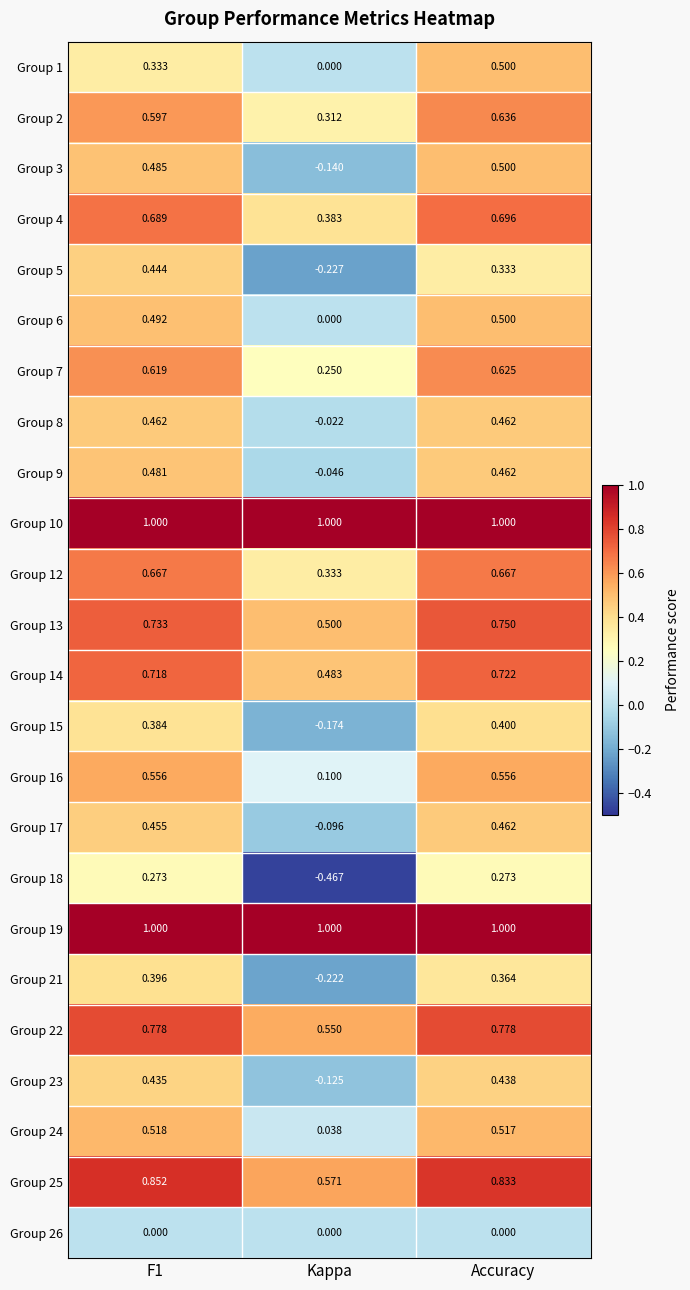

What is the total value across all series at Kappa?

4.0